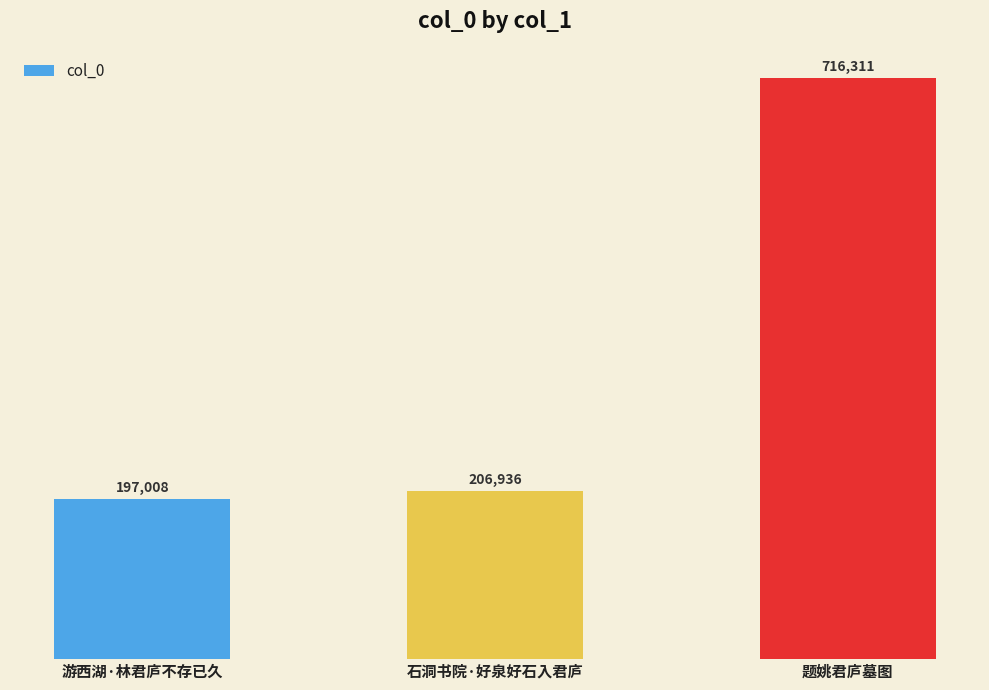

Reading left to right, extract all data points from this chart.

197008	206936	716311